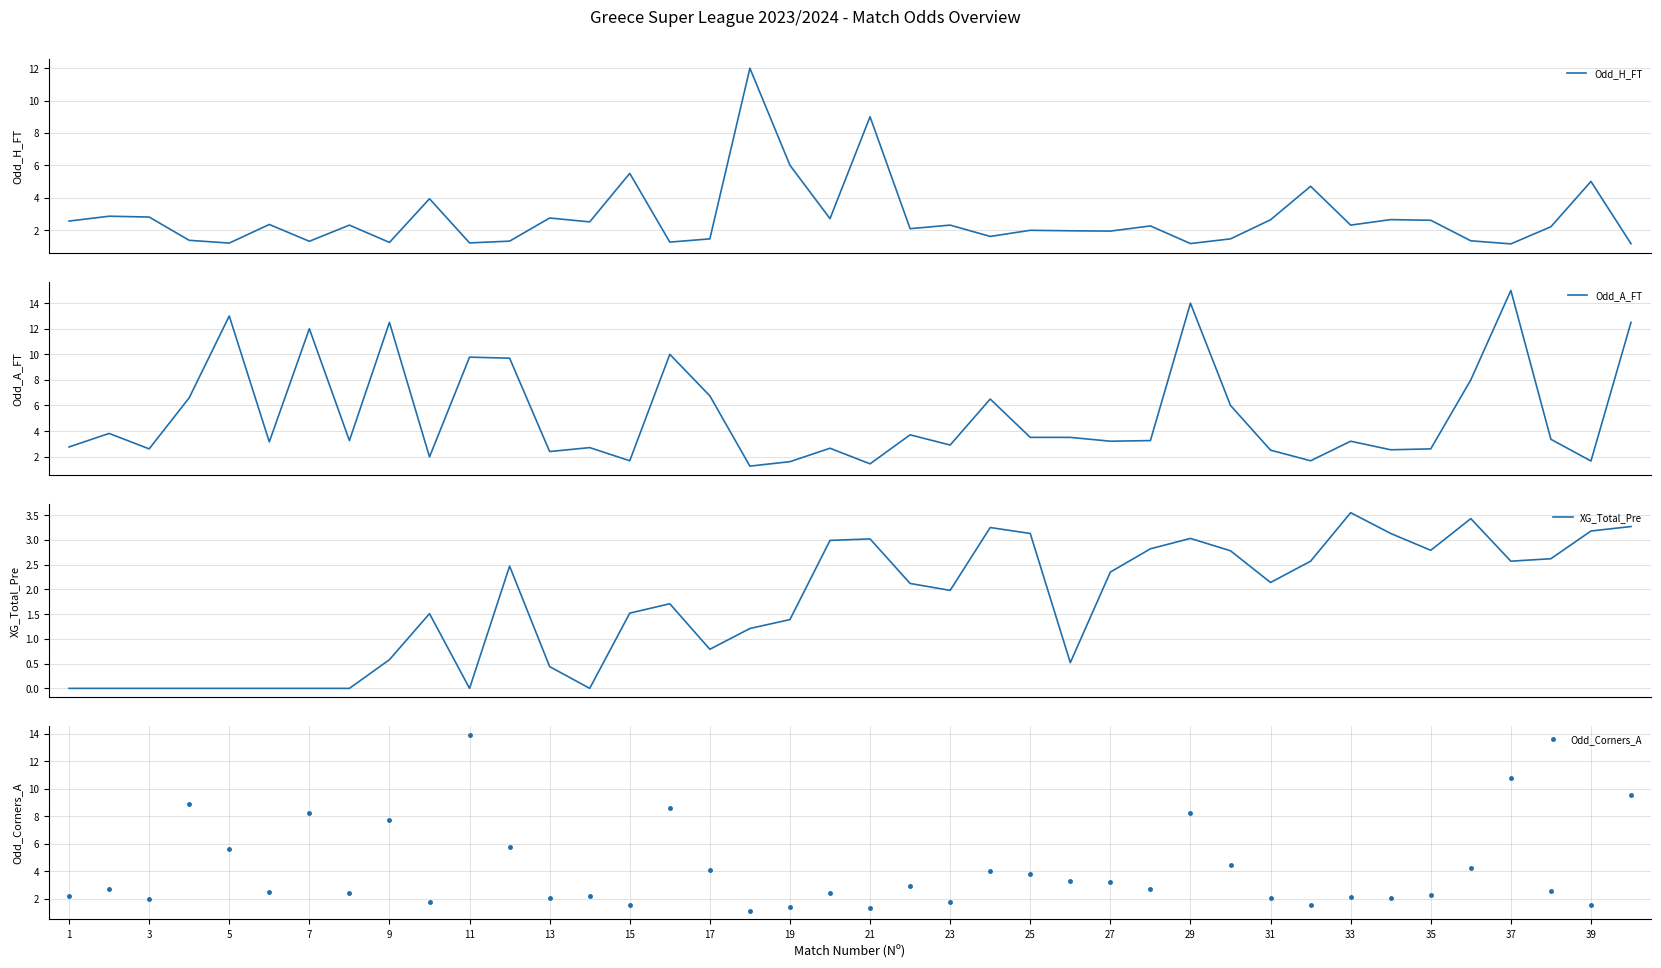

The Odd_Corners_A series shows 3.0 at 35. True or false?

False